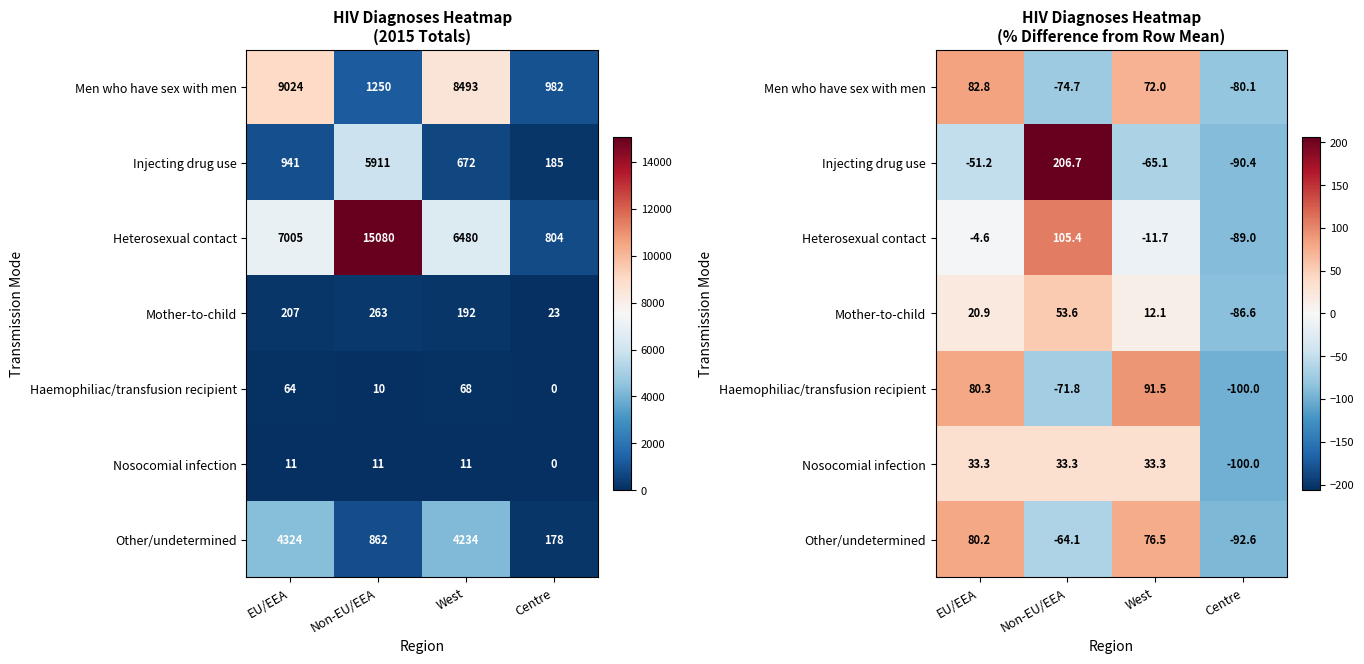

How many positive values does the Nosocomial infection series have?

3